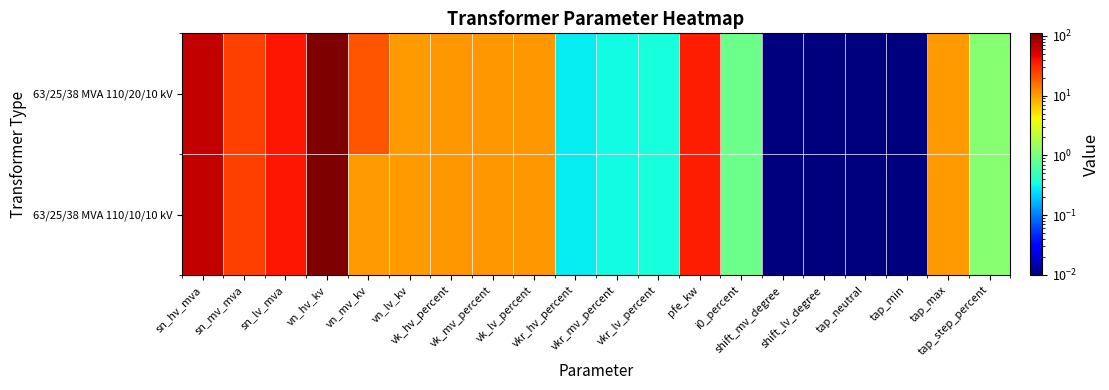

Which category has the lowest value across all series?

shift_mv_degree